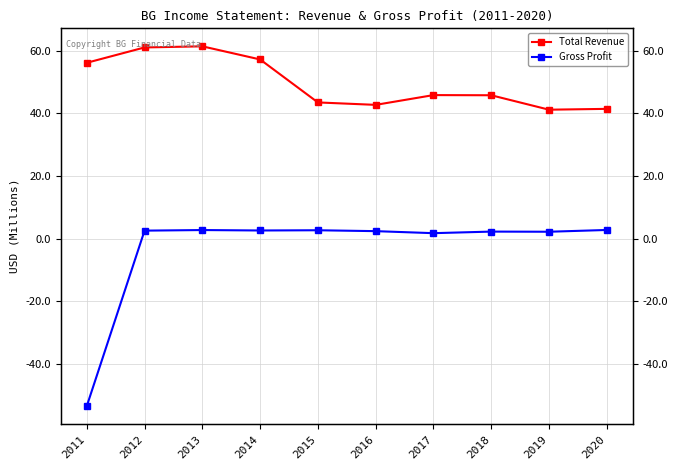

What is the spread (max minus min) of values at 2015?

40.8